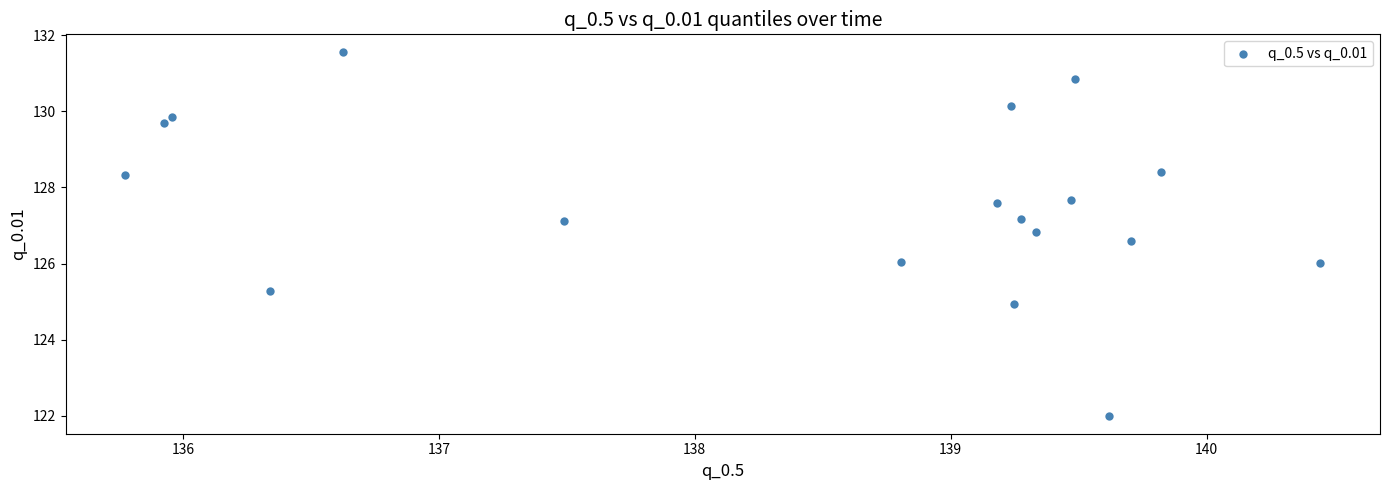

What is the range of X values (max minus min)?

4.7